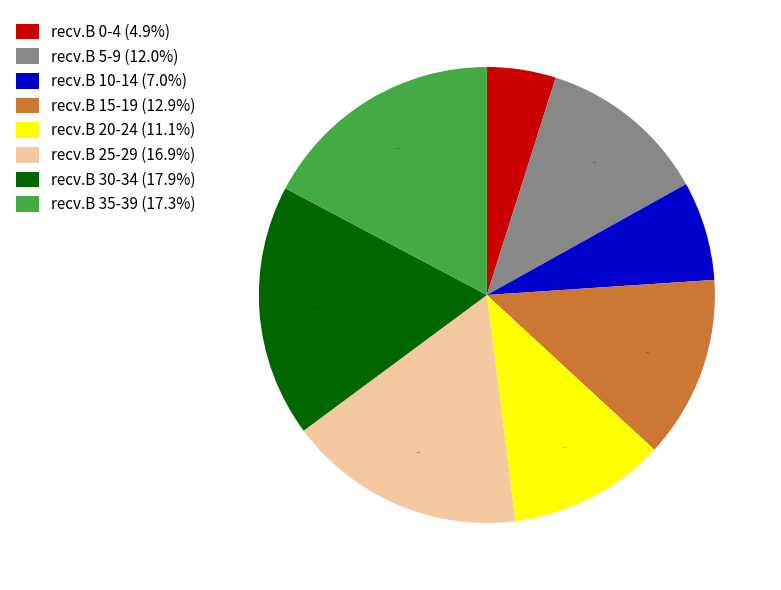

Which slice is the largest?

recv.B 30-34 (17.9%)